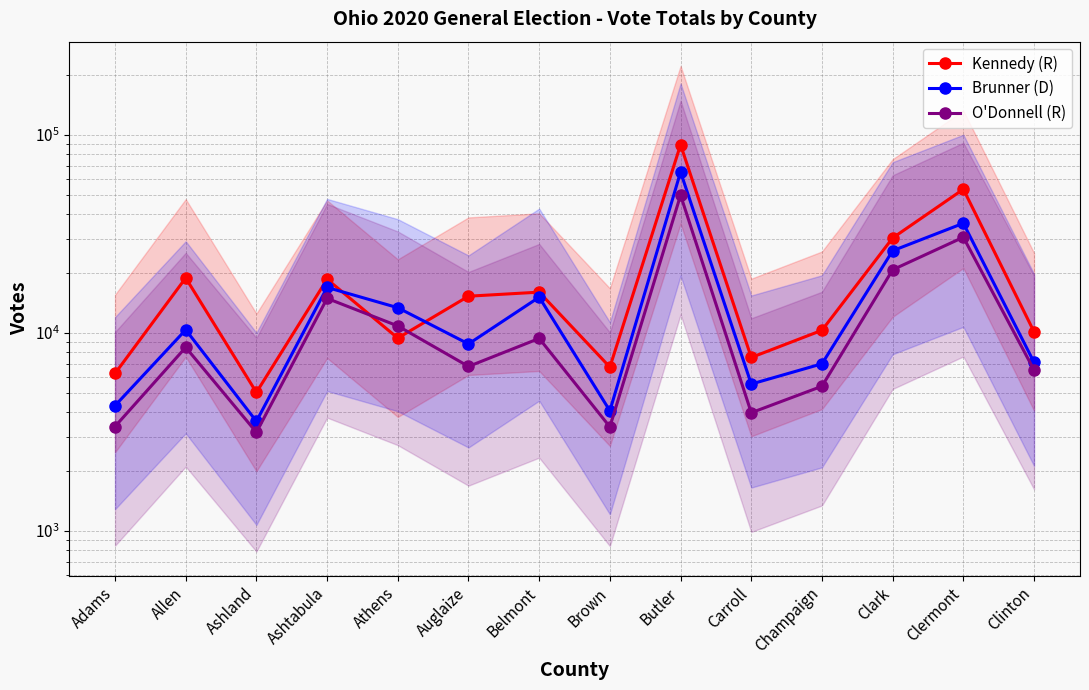

Rank the series at Belmont from lowest to highest value.

O'Donnell (R), Brunner (D), Kennedy (R)